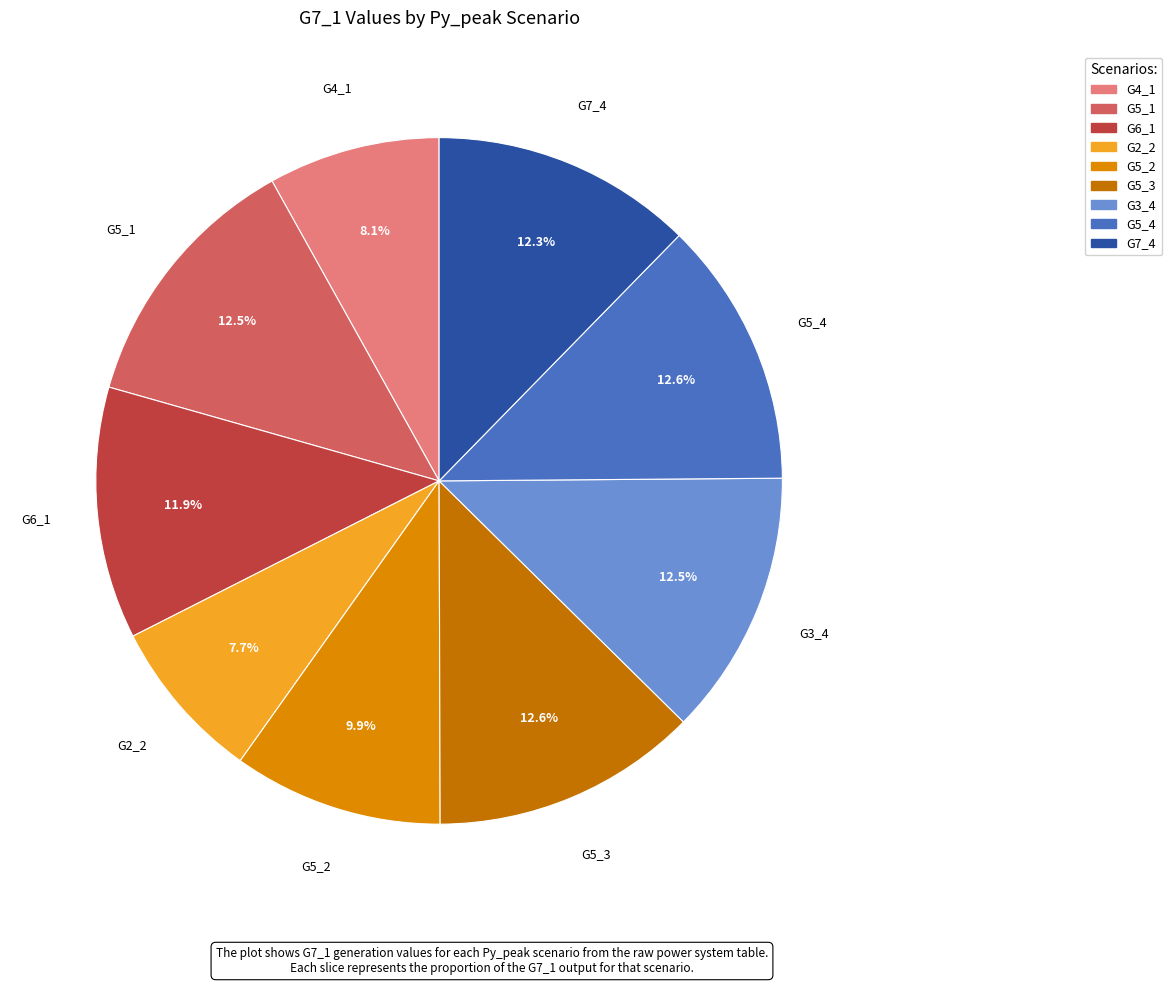

What is the ratio of the value at G5_1 to the value at G5_2?

1.3